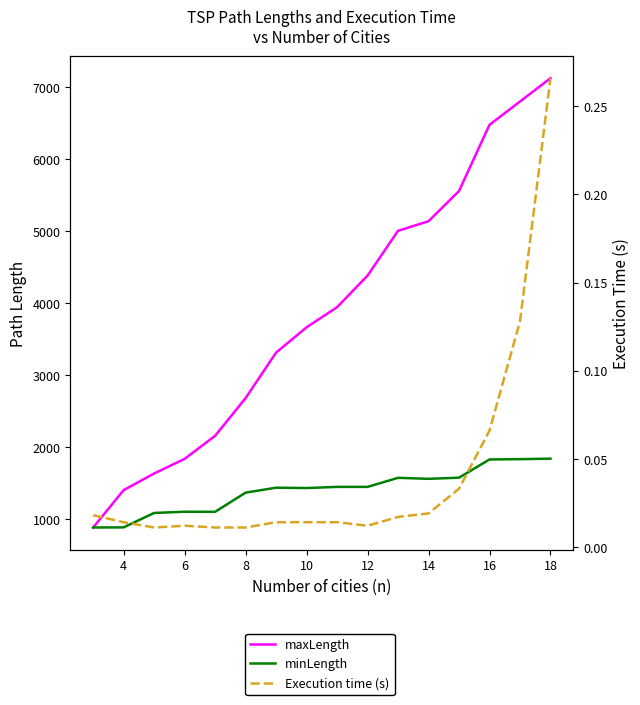

Is the value of maxLength at 18 greater than the value of minLength at 14?

Yes